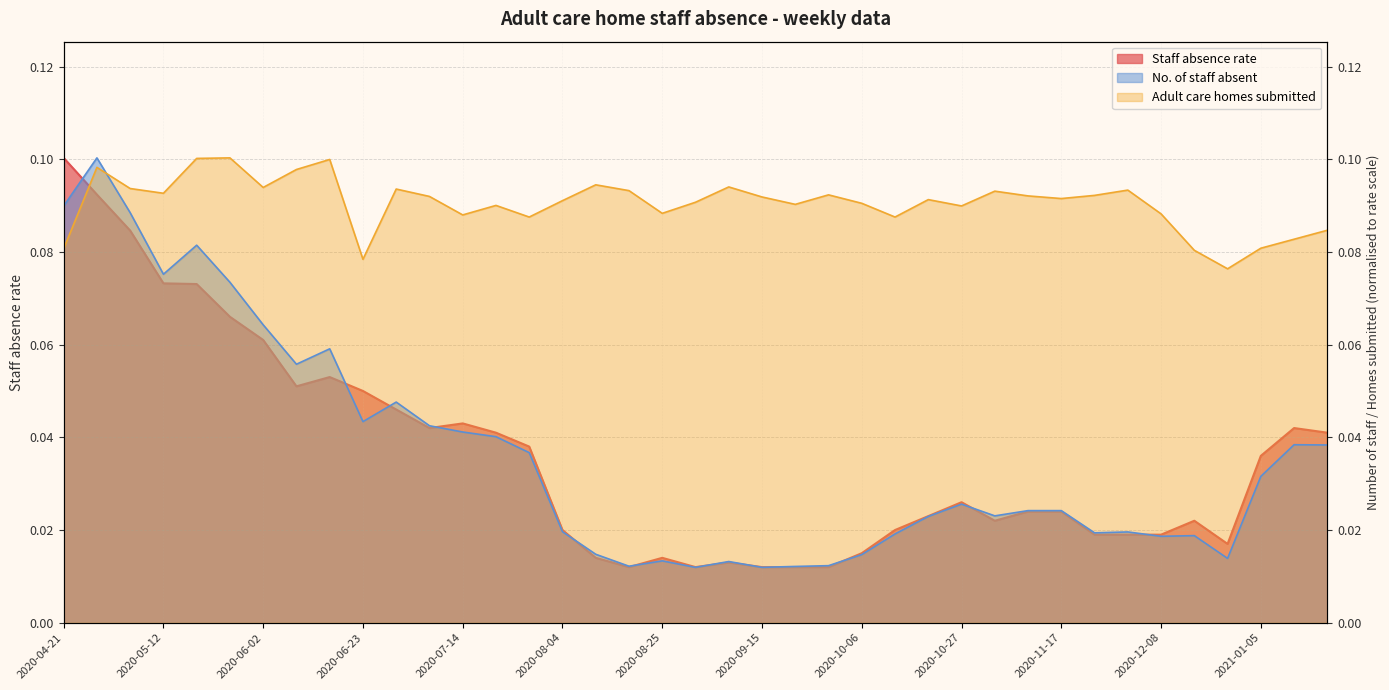

What is the difference between the second highest and second lowest values in the No. of staff absent series?

0.1